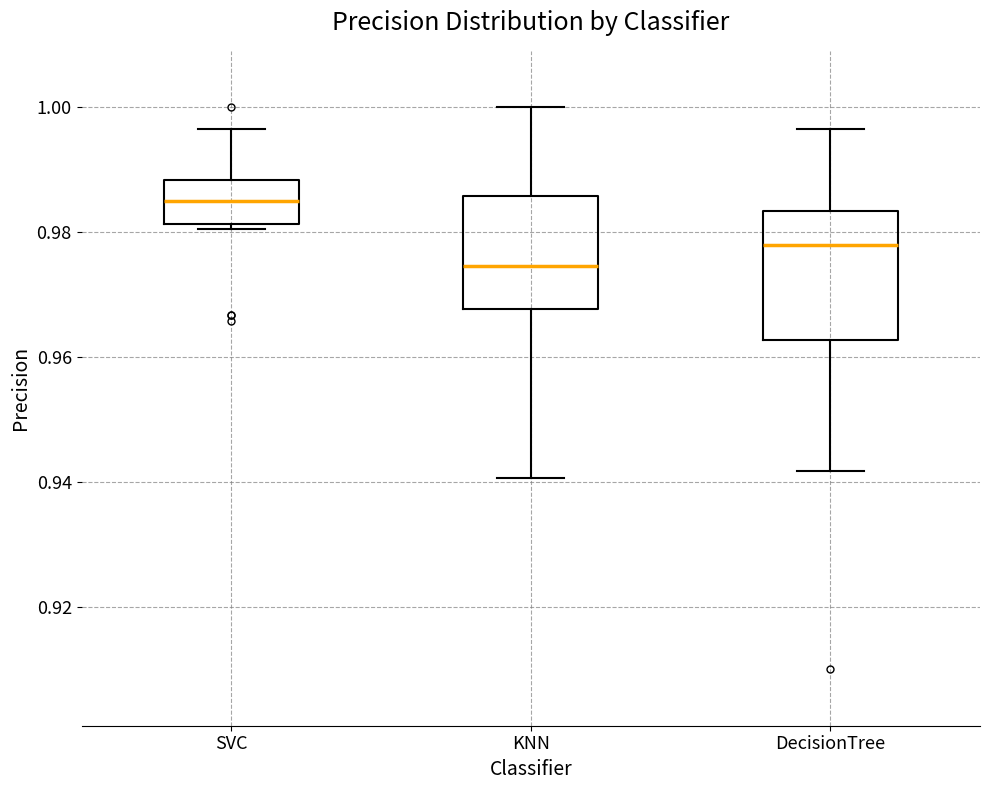

Reading left to right, read every box against the y-axis: the position of its median line, the range the box covers, and the ends of its whiskers. The values are not printed on the chart, so give them approximately, as read against the axis.

SVC: median 0.984, box 0.982 to 0.988, whiskers 0.980 to 0.996
KNN: median 0.974, box 0.968 to 0.986, whiskers 0.940 to 1.000
DecisionTree: median 0.978, box 0.962 to 0.984, whiskers 0.942 to 0.996